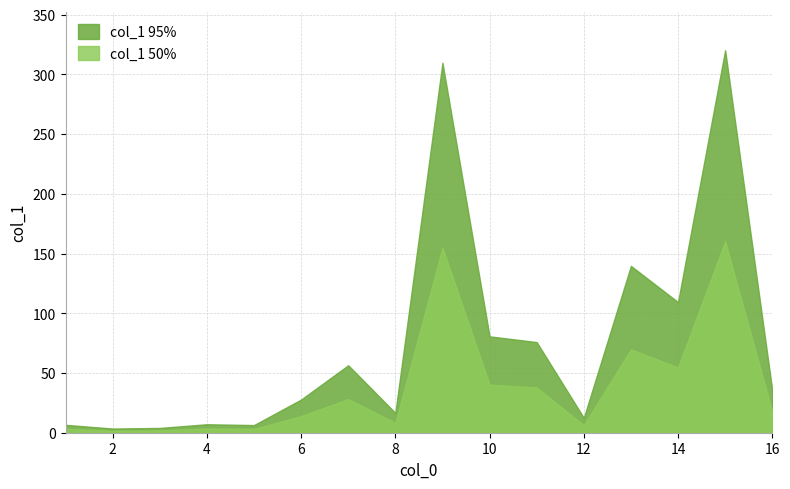

The value of col_1_upper at 16 is 21.5. True or false?

False